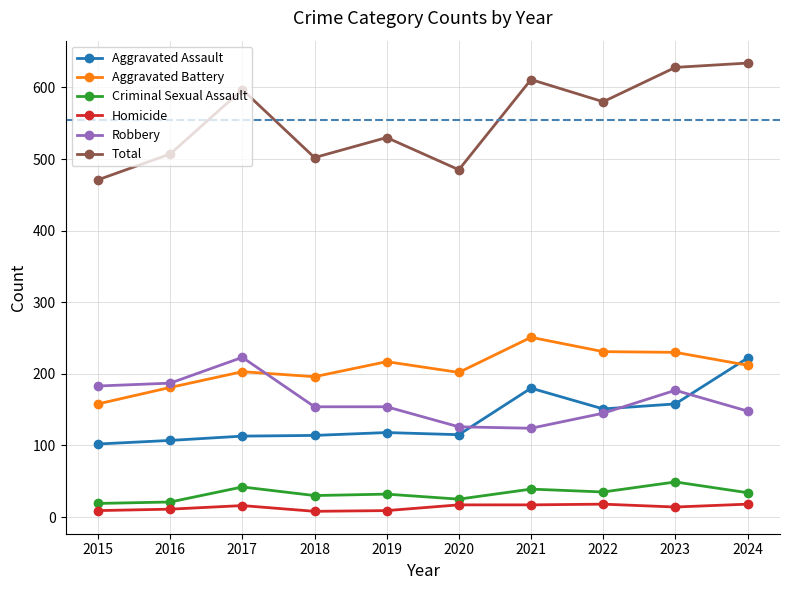

What is the difference between the highest and lowest values at 2024?

616